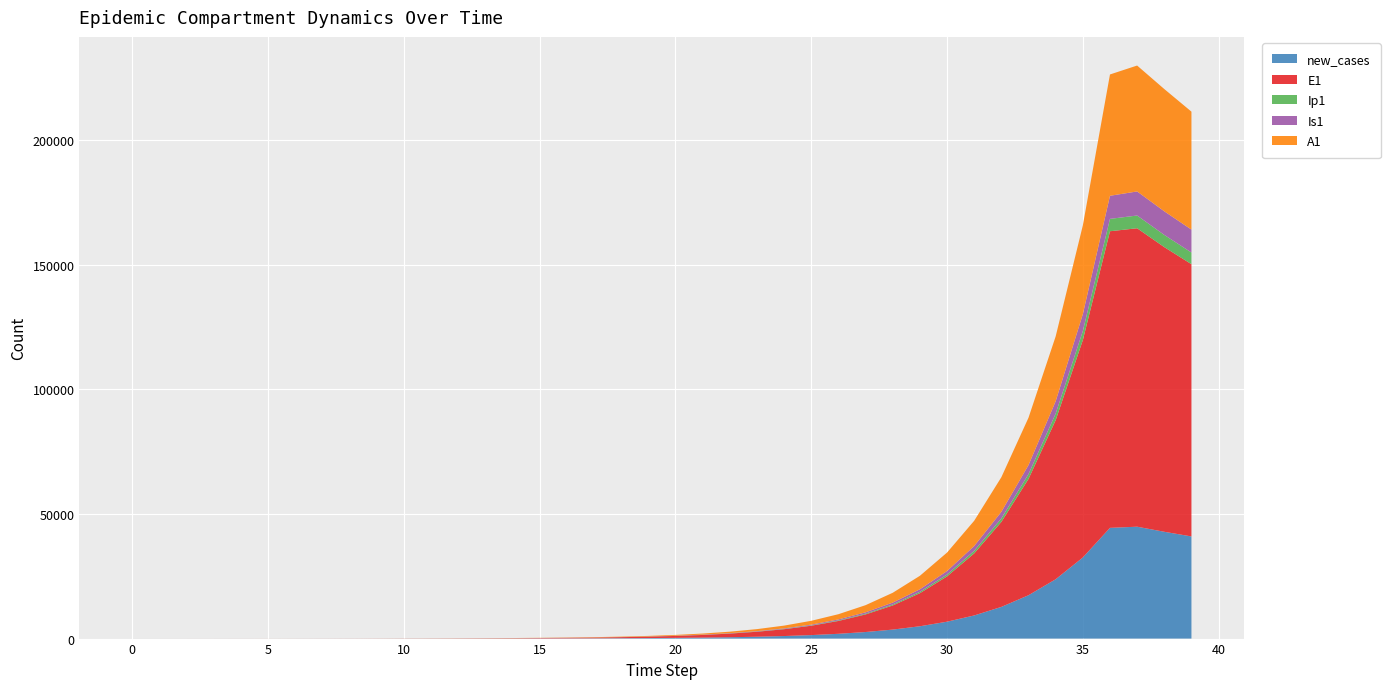

What is the highest value of the new_cases series?

44873.0